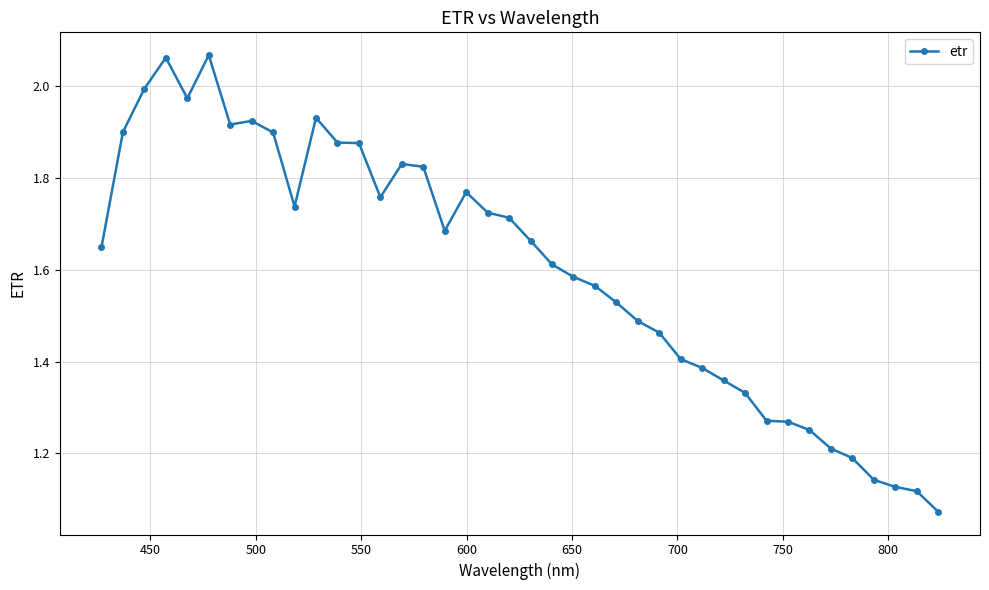

True or false: the data has more than 2 interior local peaks.

True